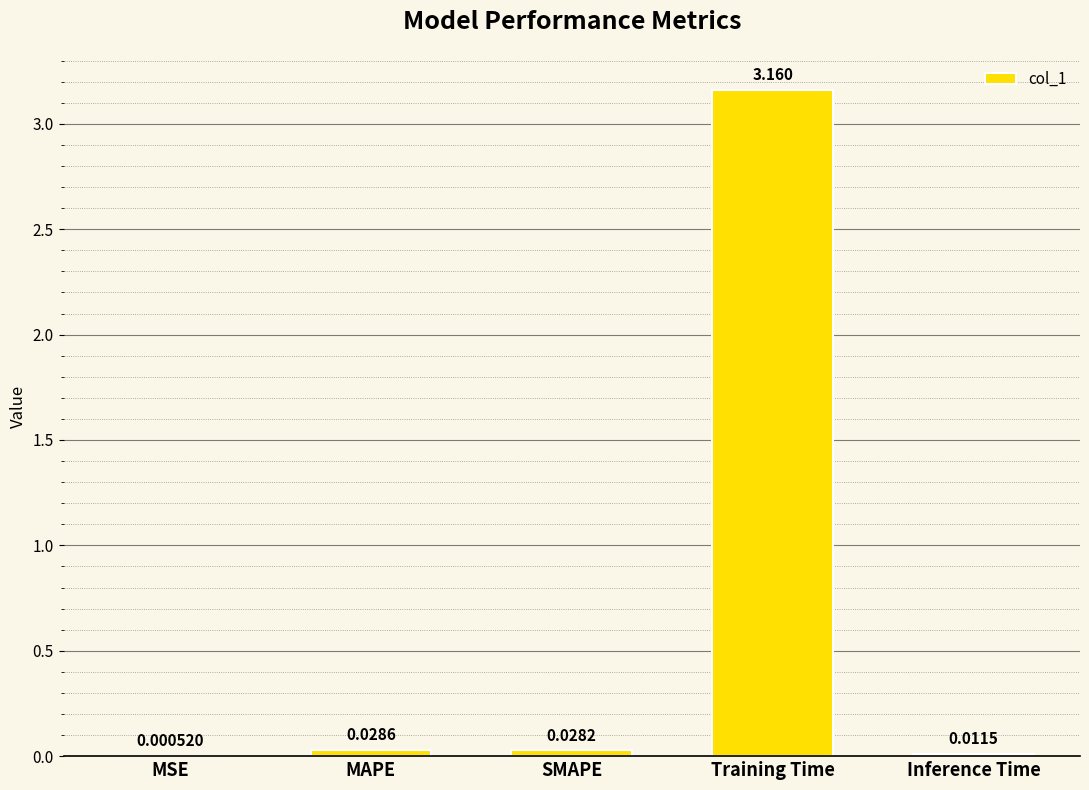

Between SMAPE and MSE, which is larger?

SMAPE